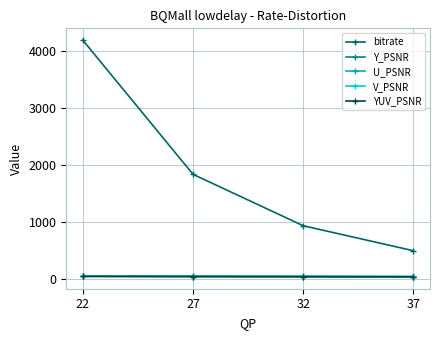

At which category is the sum across all series the highest?

22